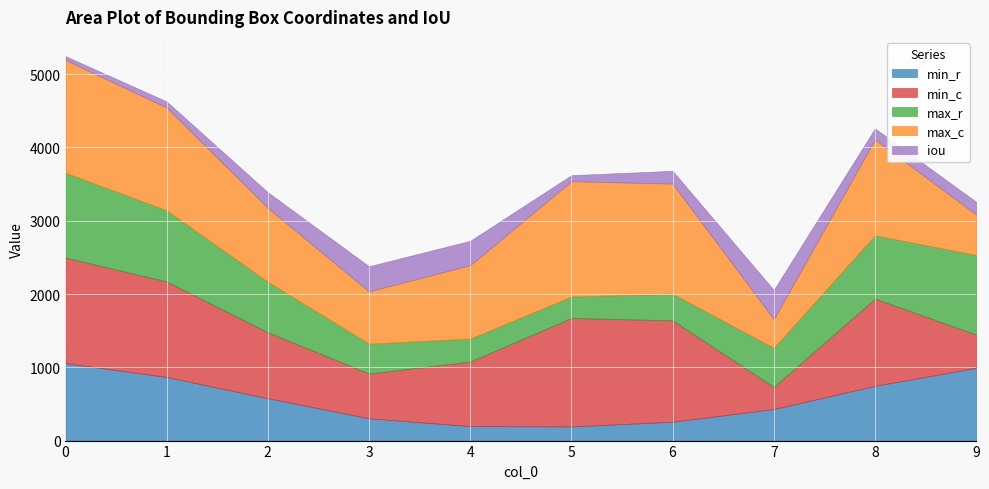

How many data points does each series have?

10